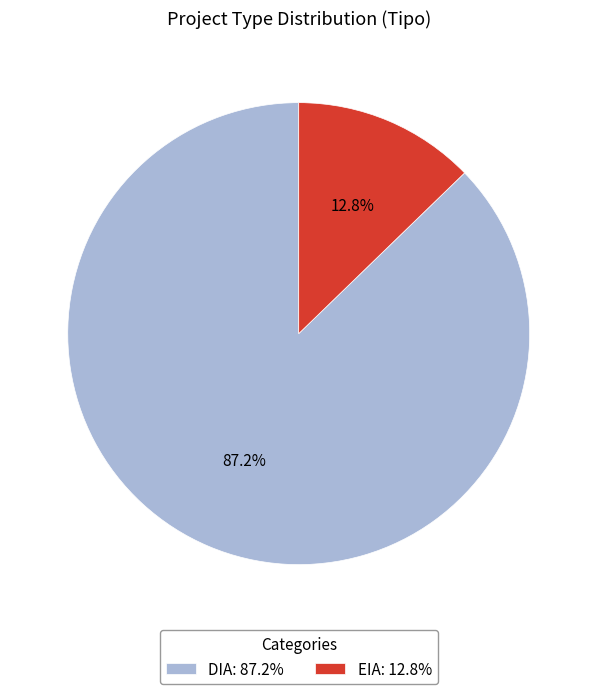

What is the ratio of the value at EIA to the value at DIA?

0.1